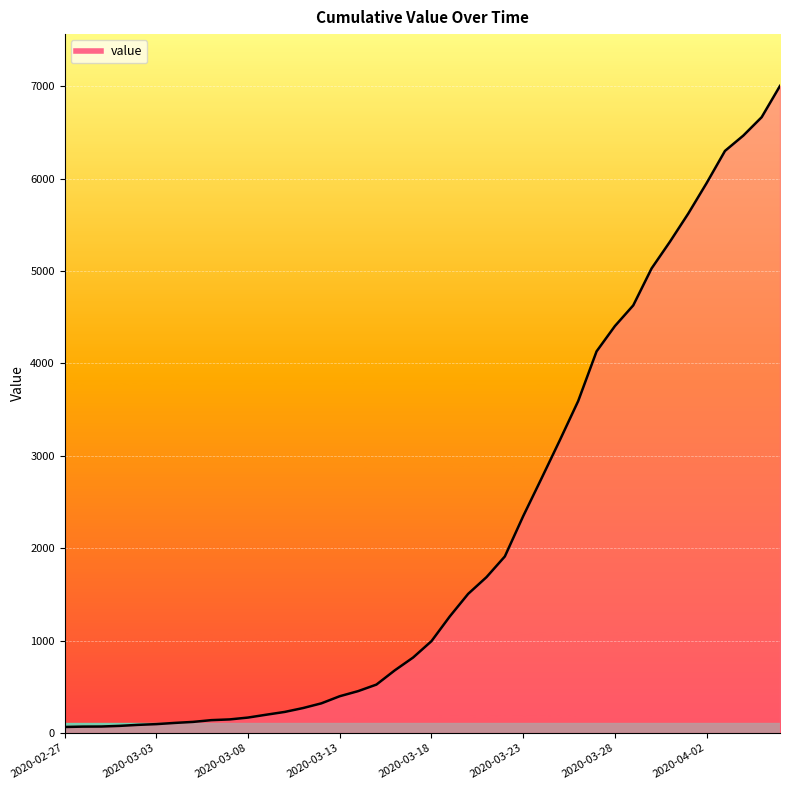

What is the difference between the maximum and minimum values?

6940